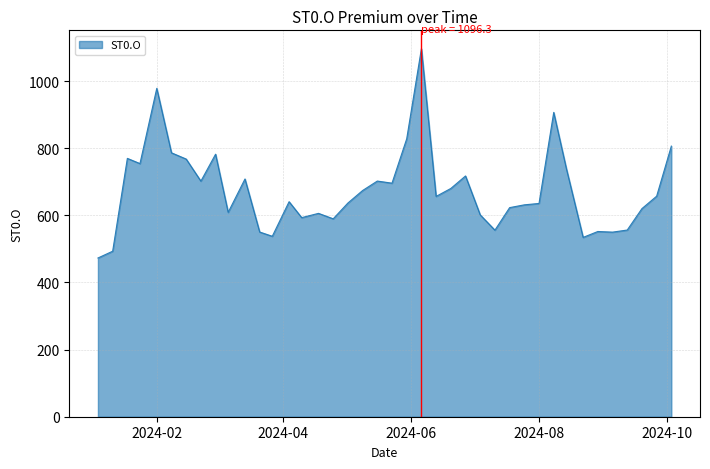

What is the smallest value displayed?

472.9